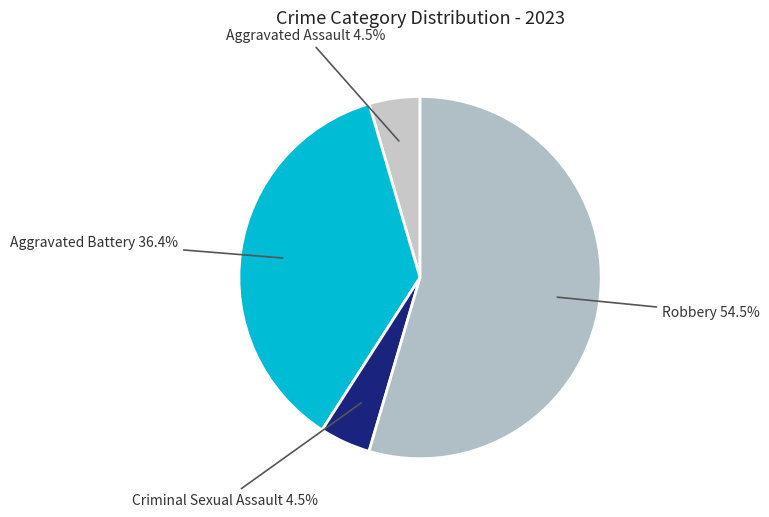

How much of the chart is everything except Aggravated Battery?

63.6%